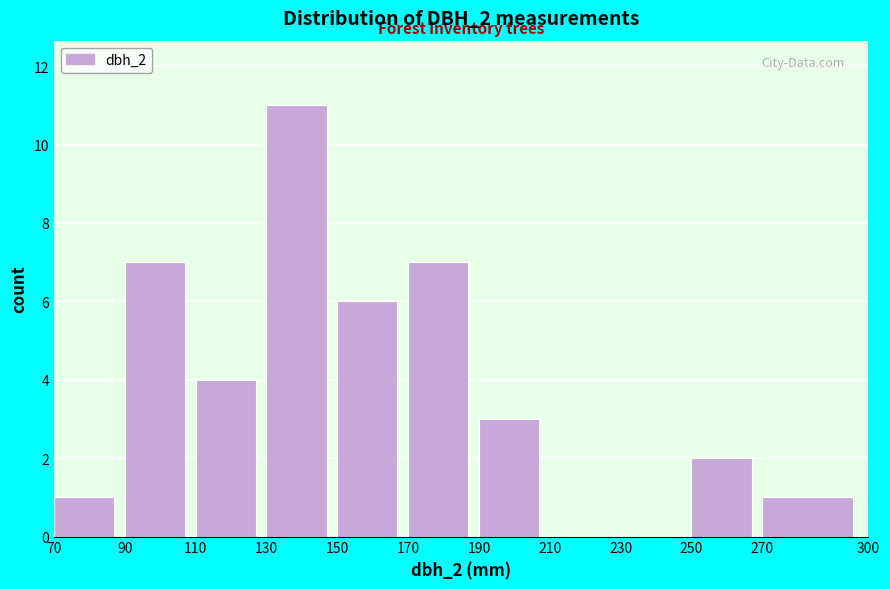

Over which range of the x-axis is the bar tallest?

130 to 150